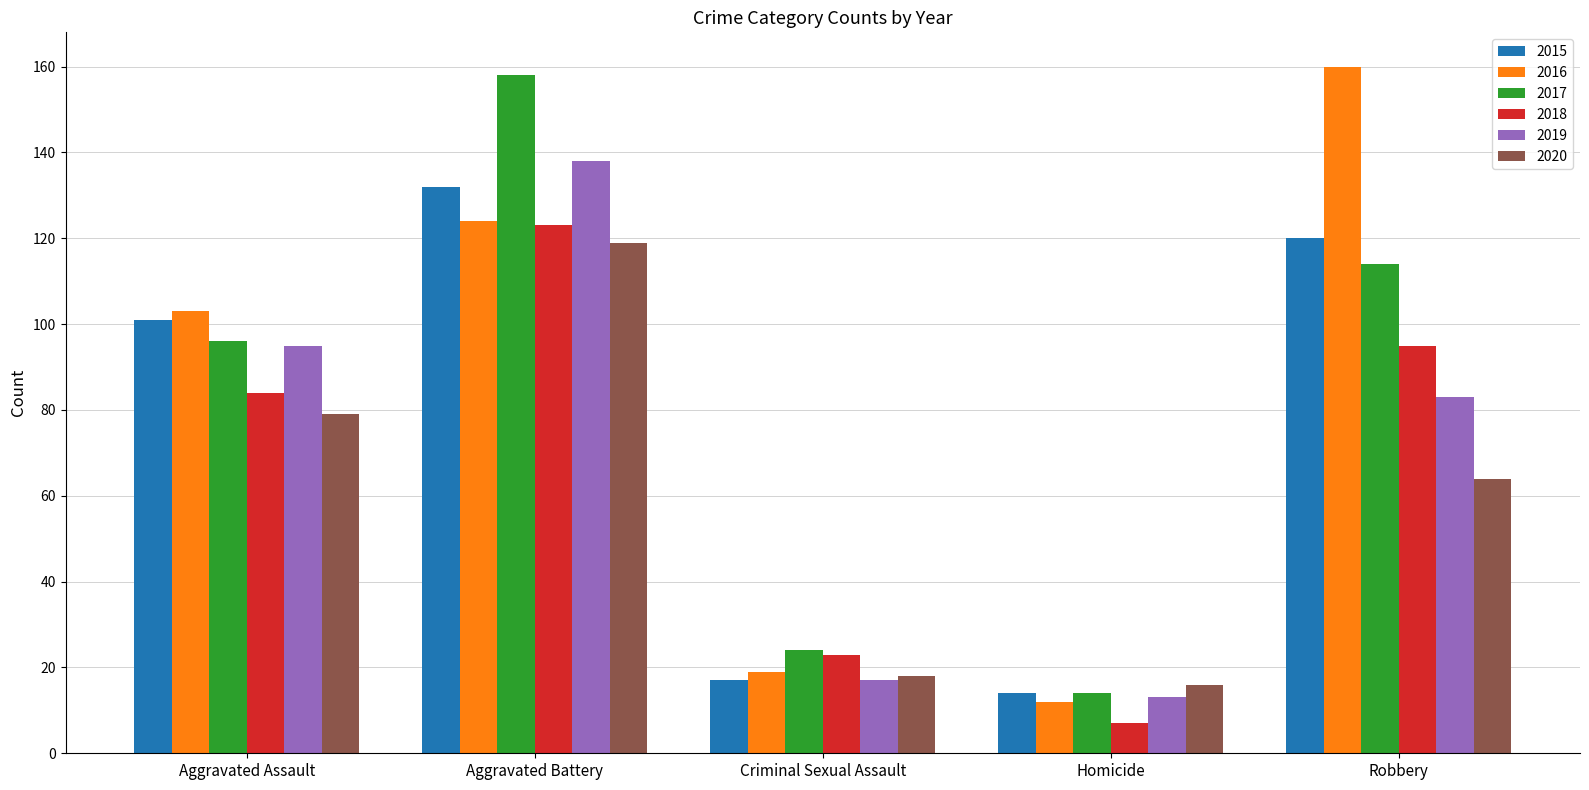

Rank the series at Robbery from lowest to highest value.

2020, 2019, 2018, 2017, 2015, 2016